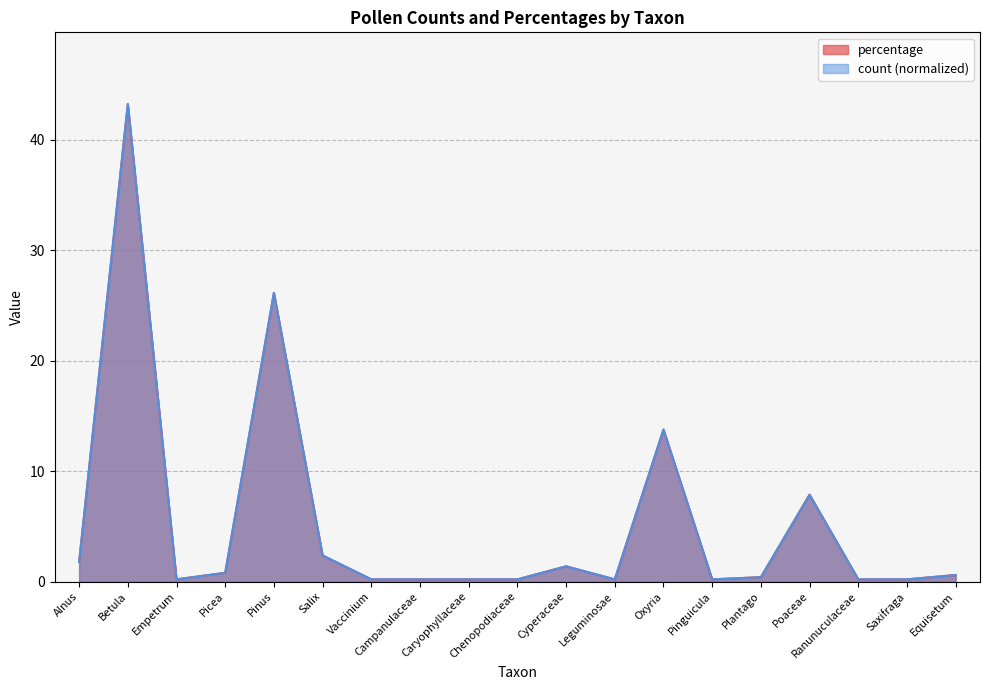

At how many categories does at least one series exceed 20?

2